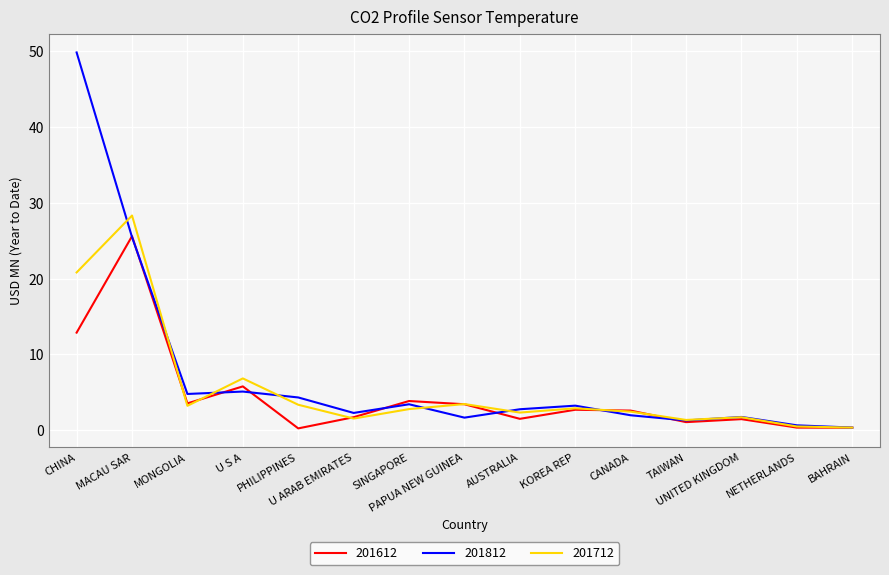

Which series has the largest range (max minus min)?

201812